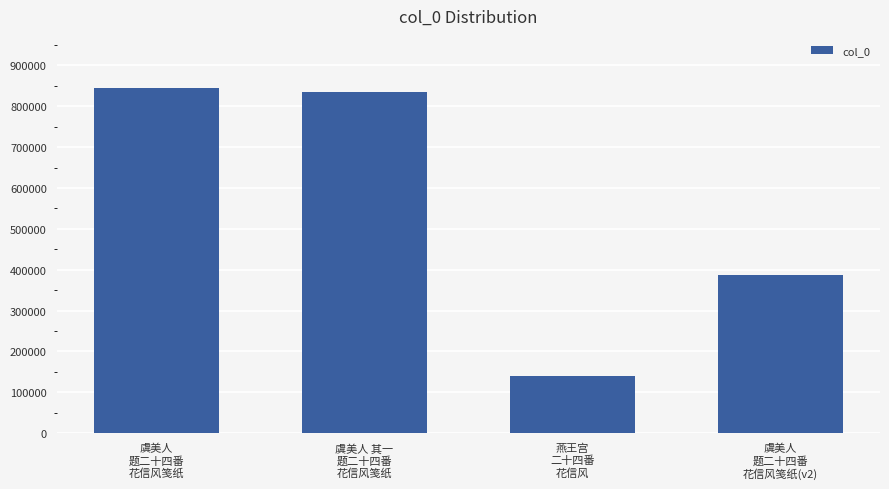

Is it true that the value at 虞美人
题二十四番
花信风笺纸(v2) is 387882?

True